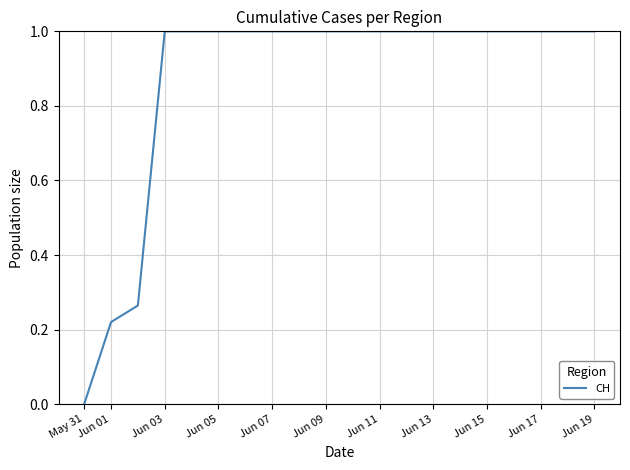

What is the difference between the maximum and minimum values?

1.0